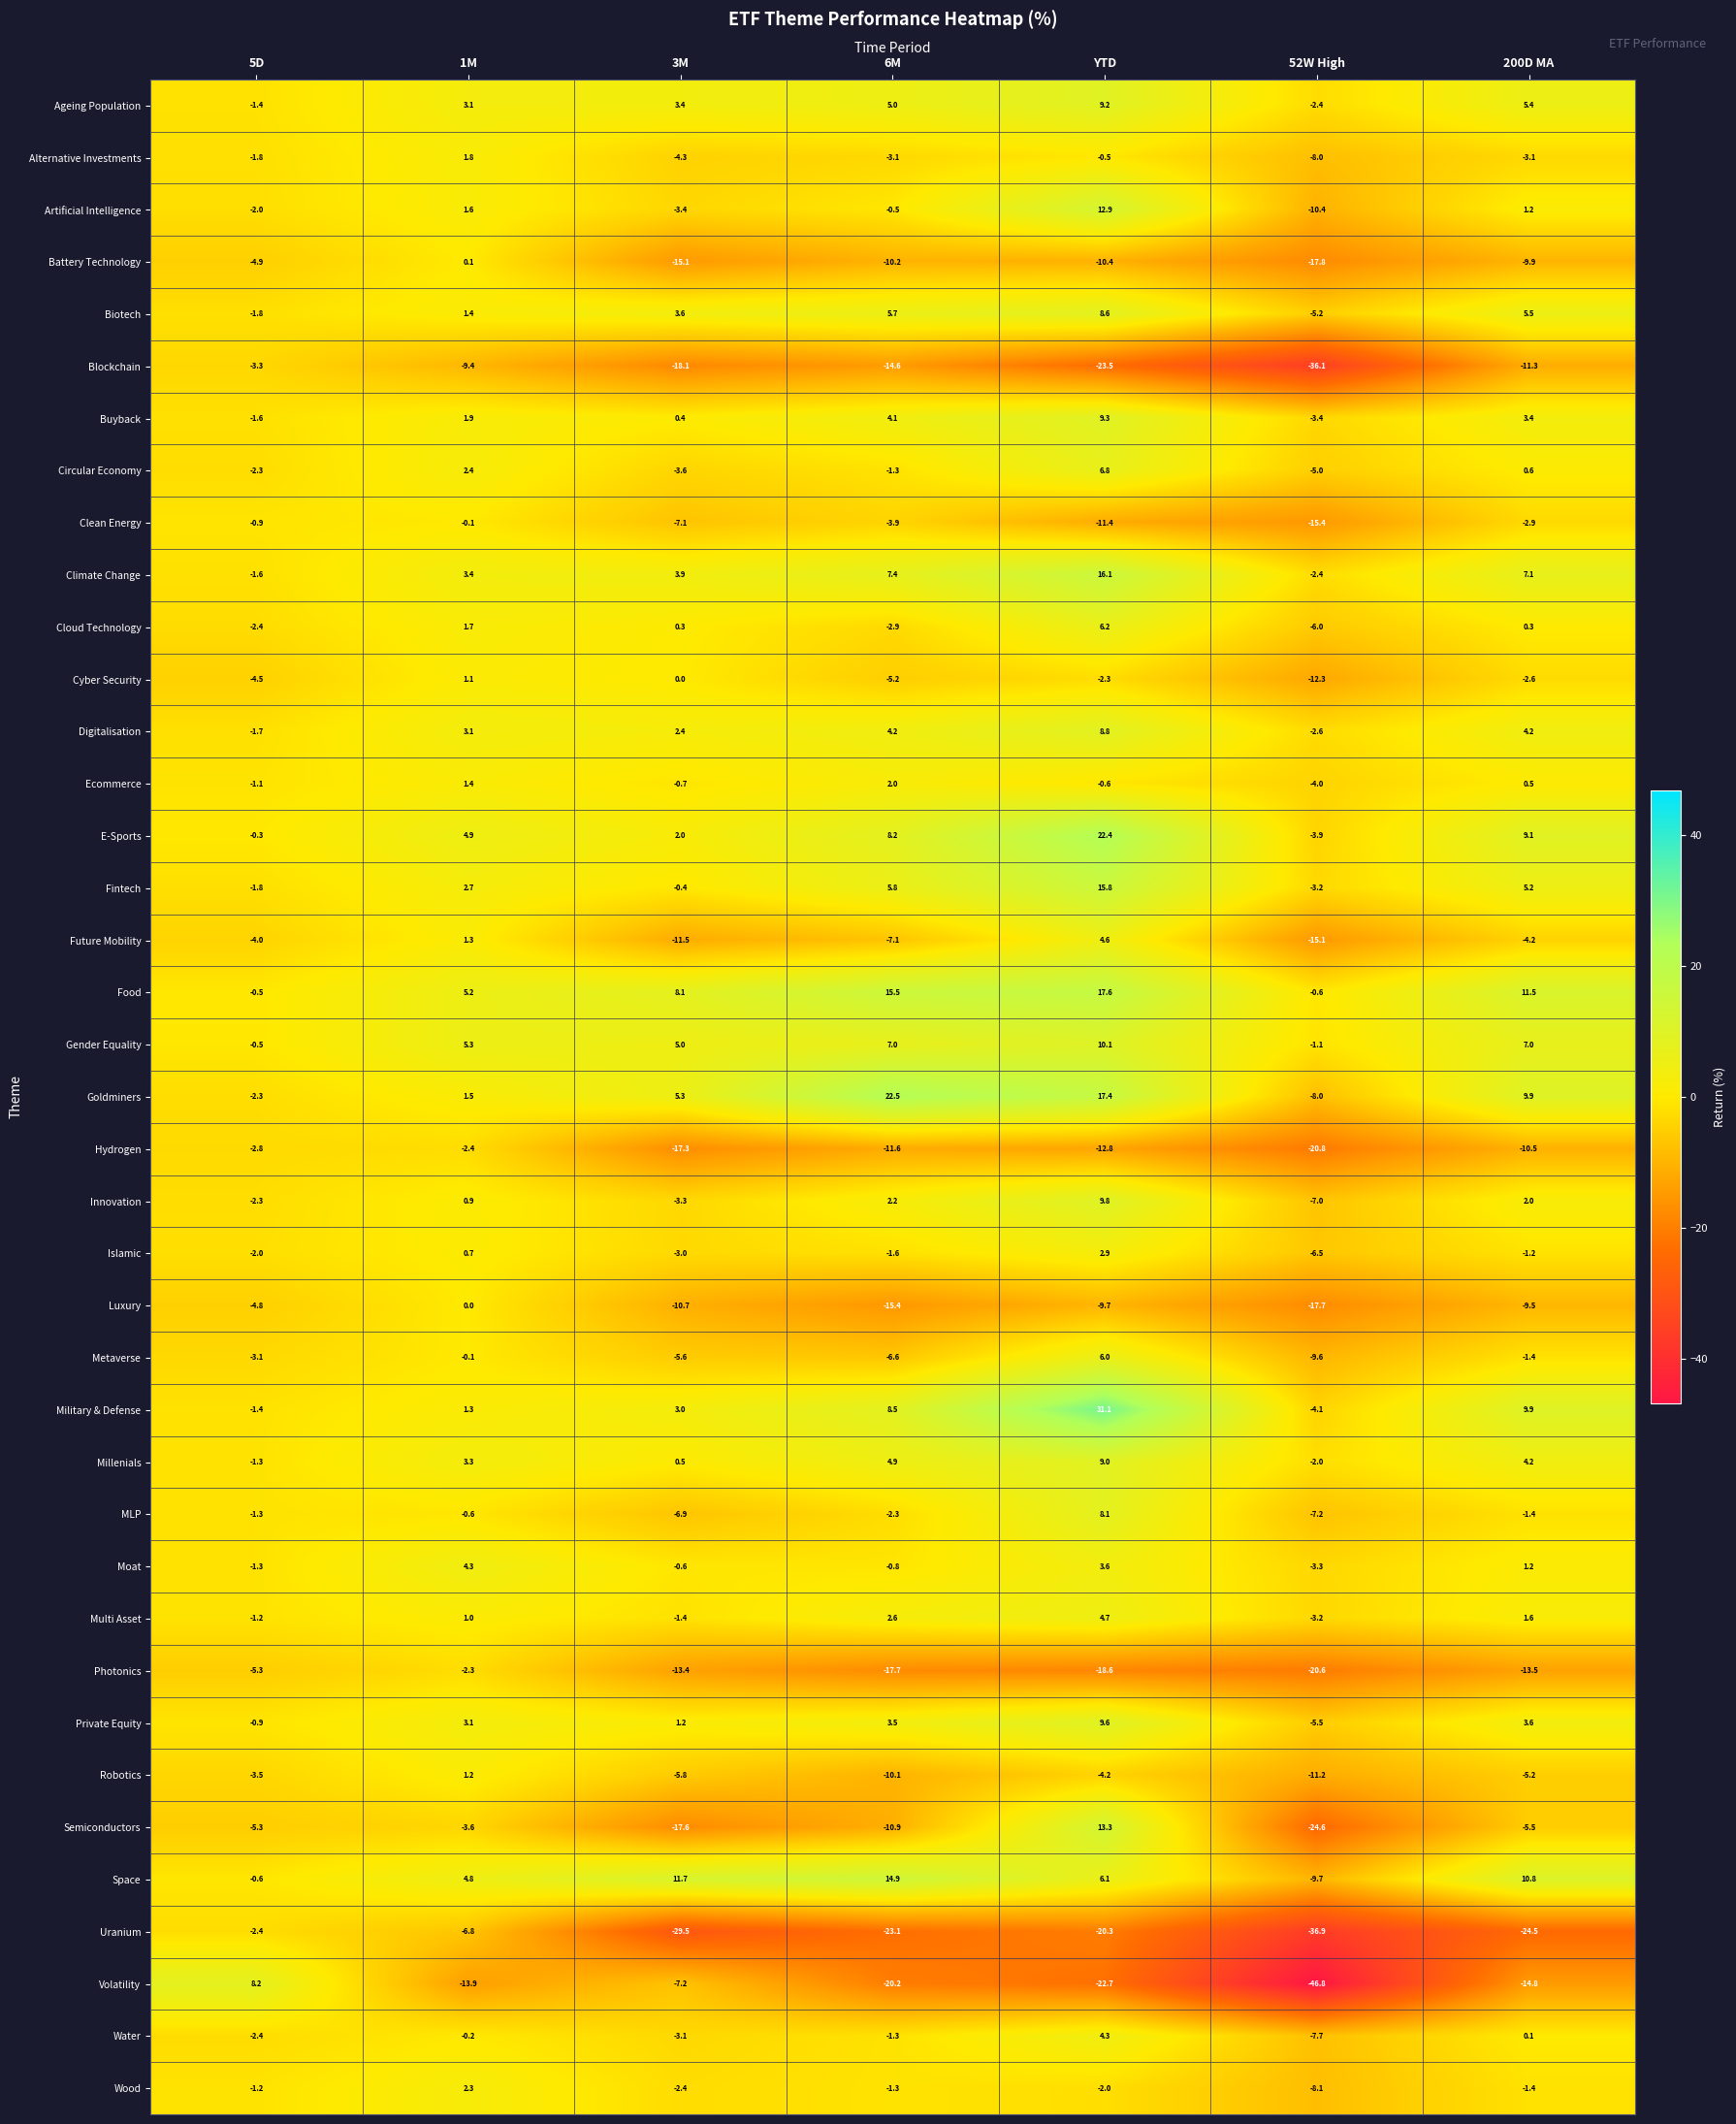

True or false: Climate Change has a value of -3.8 at 52W High.

False